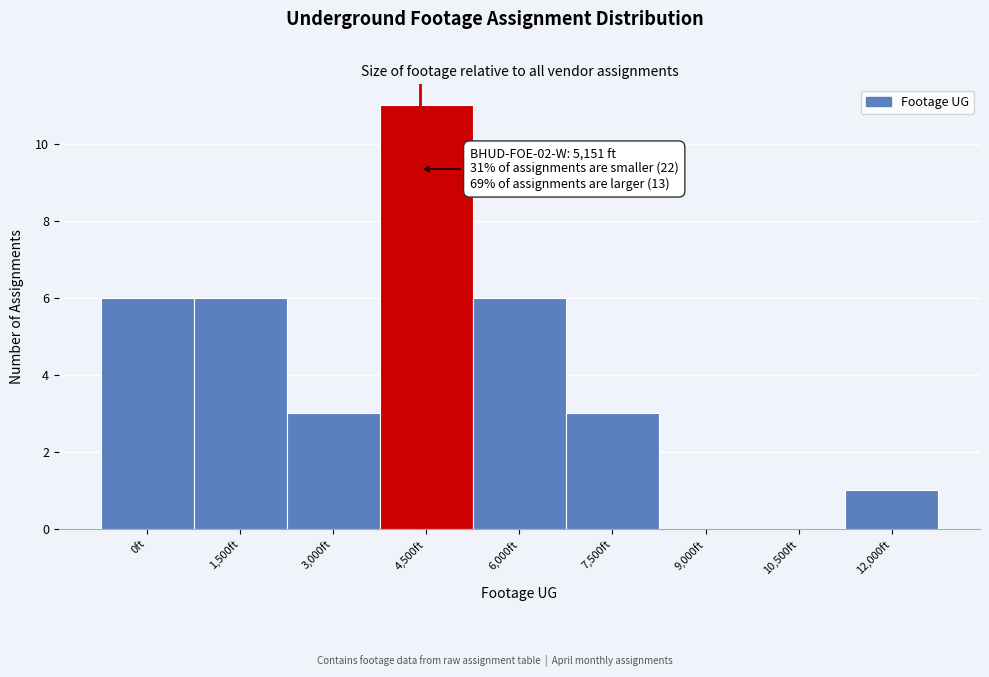

Reading right to left, extract all data points from this chart.

12,000ft=1	10,500ft=0	9,000ft=0	7,500ft=3	6,000ft=6	4,500ft=11	3,000ft=3	1,500ft=6	0ft=6